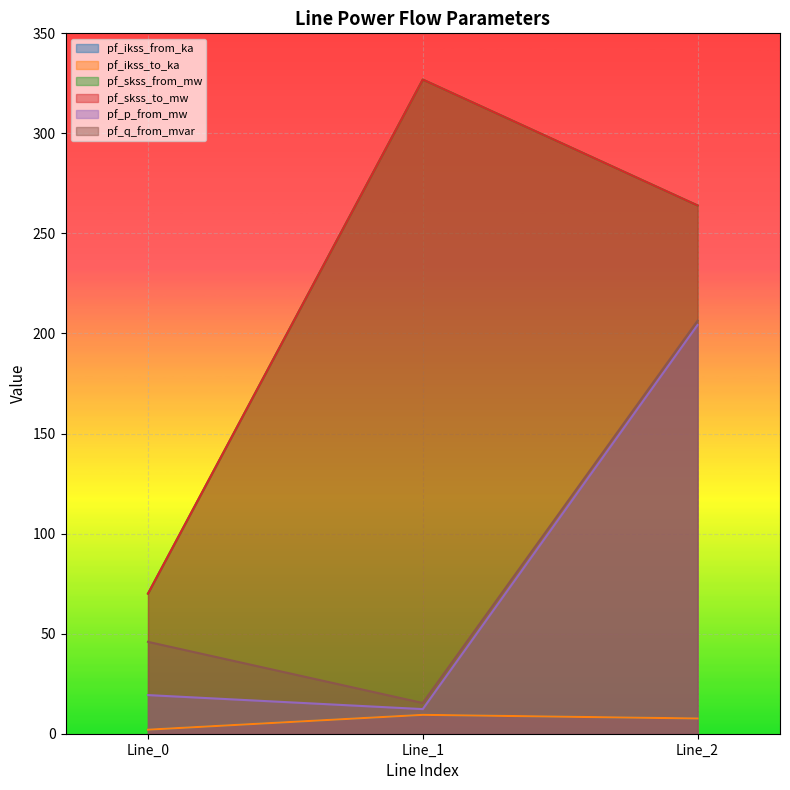

At how many categories does at least one series exceed 155?

2